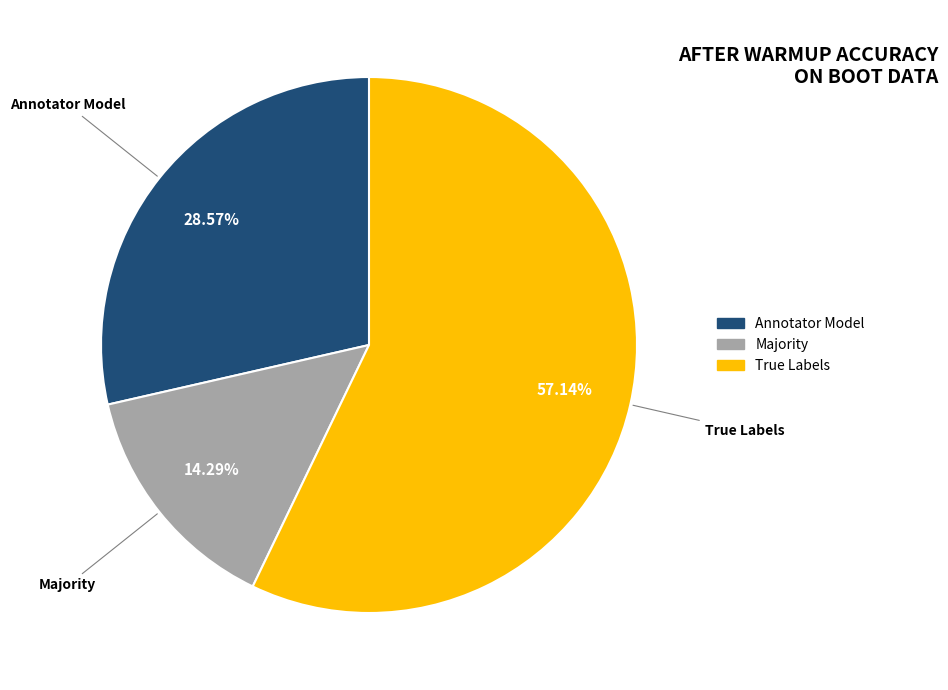

How many segments does this pie chart have?

3